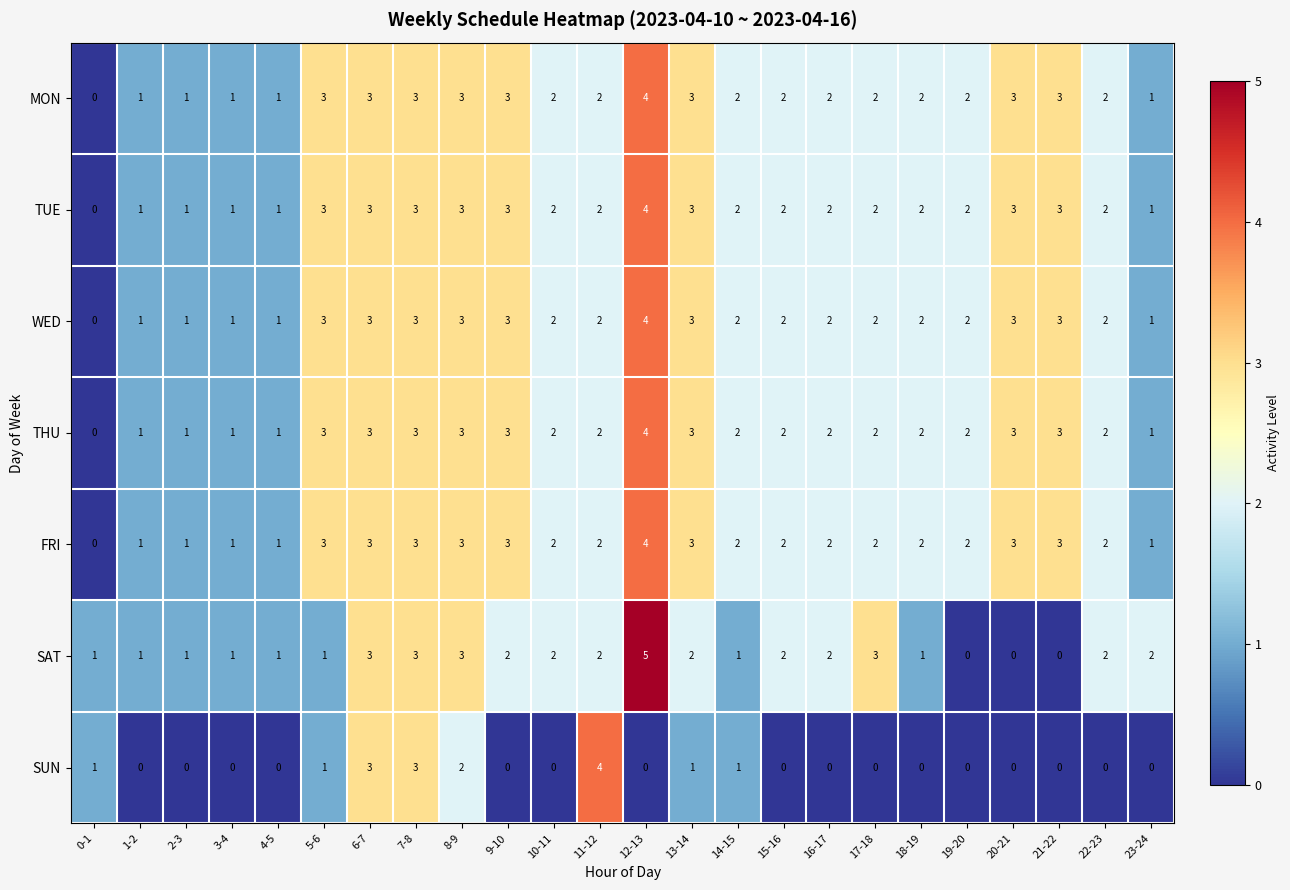

Which series changed the most between 7-8 and 8-9?

SUN